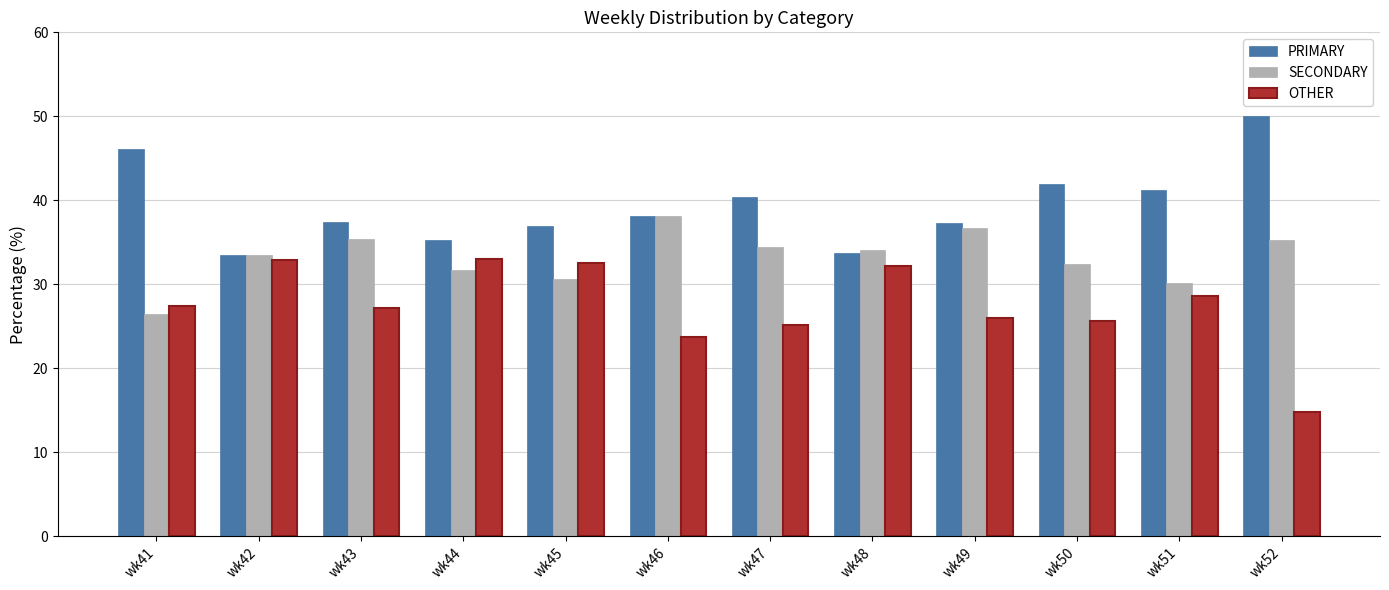

Which series has the largest total across all categories?

PRIMARY